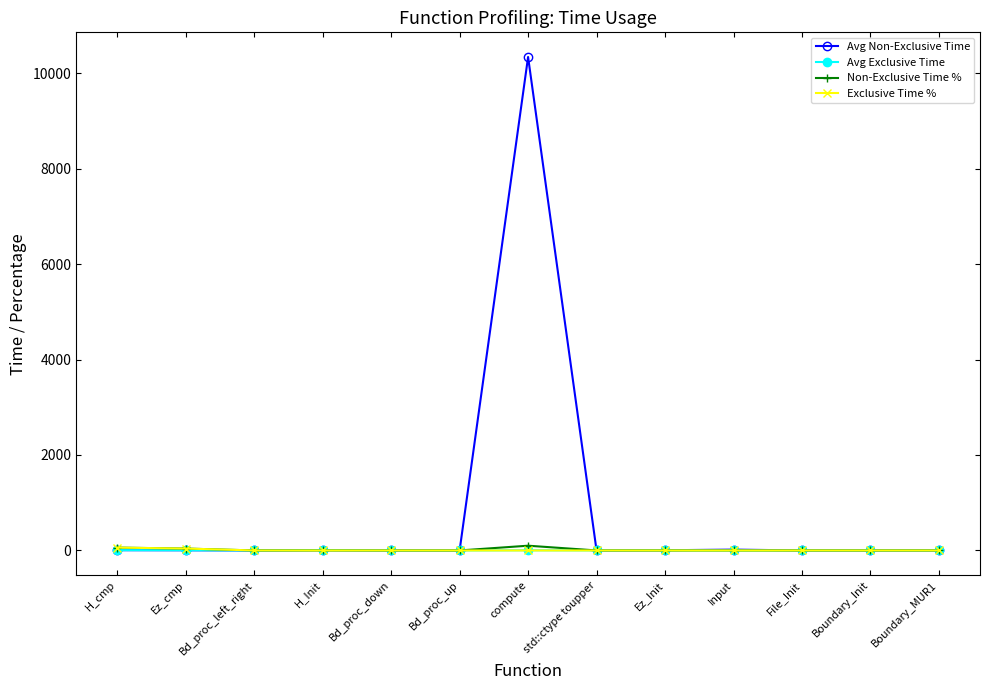

What is the total value across all series at Bd_proc_up?

0.1